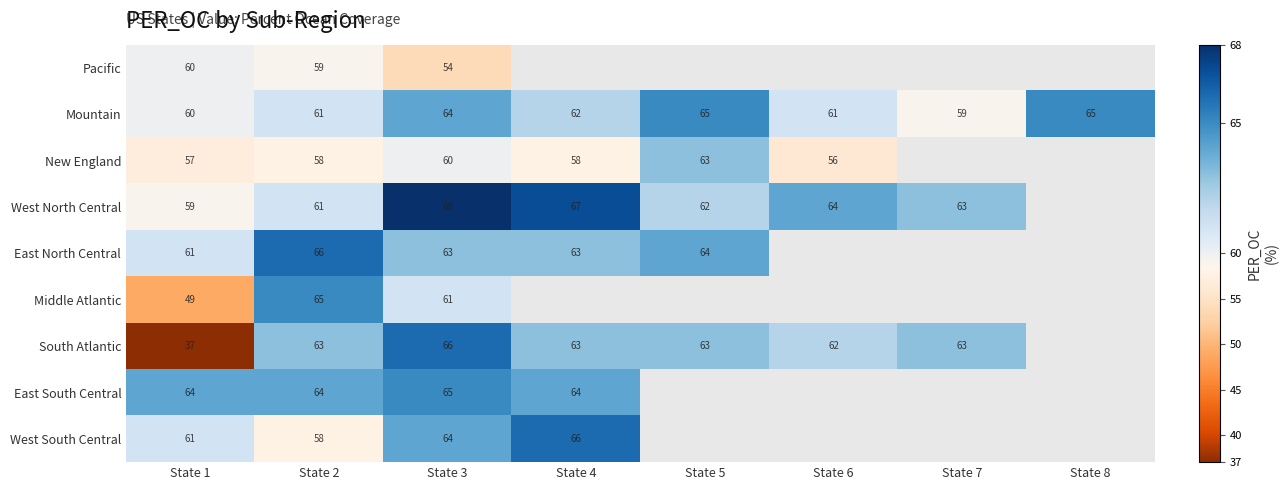

The New England series shows 57 at State 1. True or false?

True